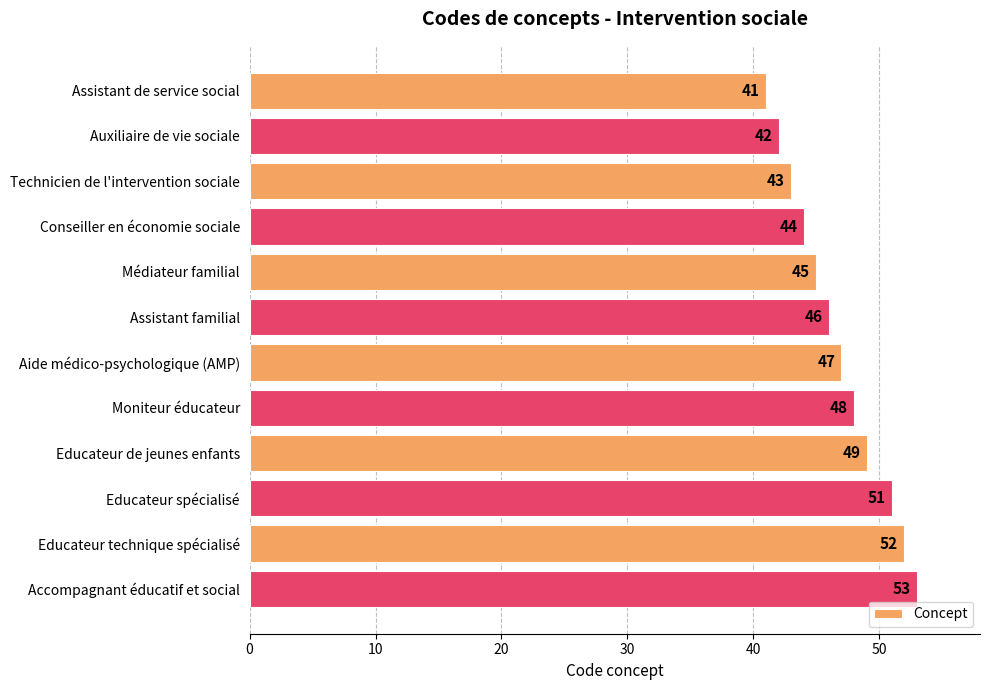

What is the ratio of the value at Médiateur familial to the value at Educateur de jeunes enfants?

0.9